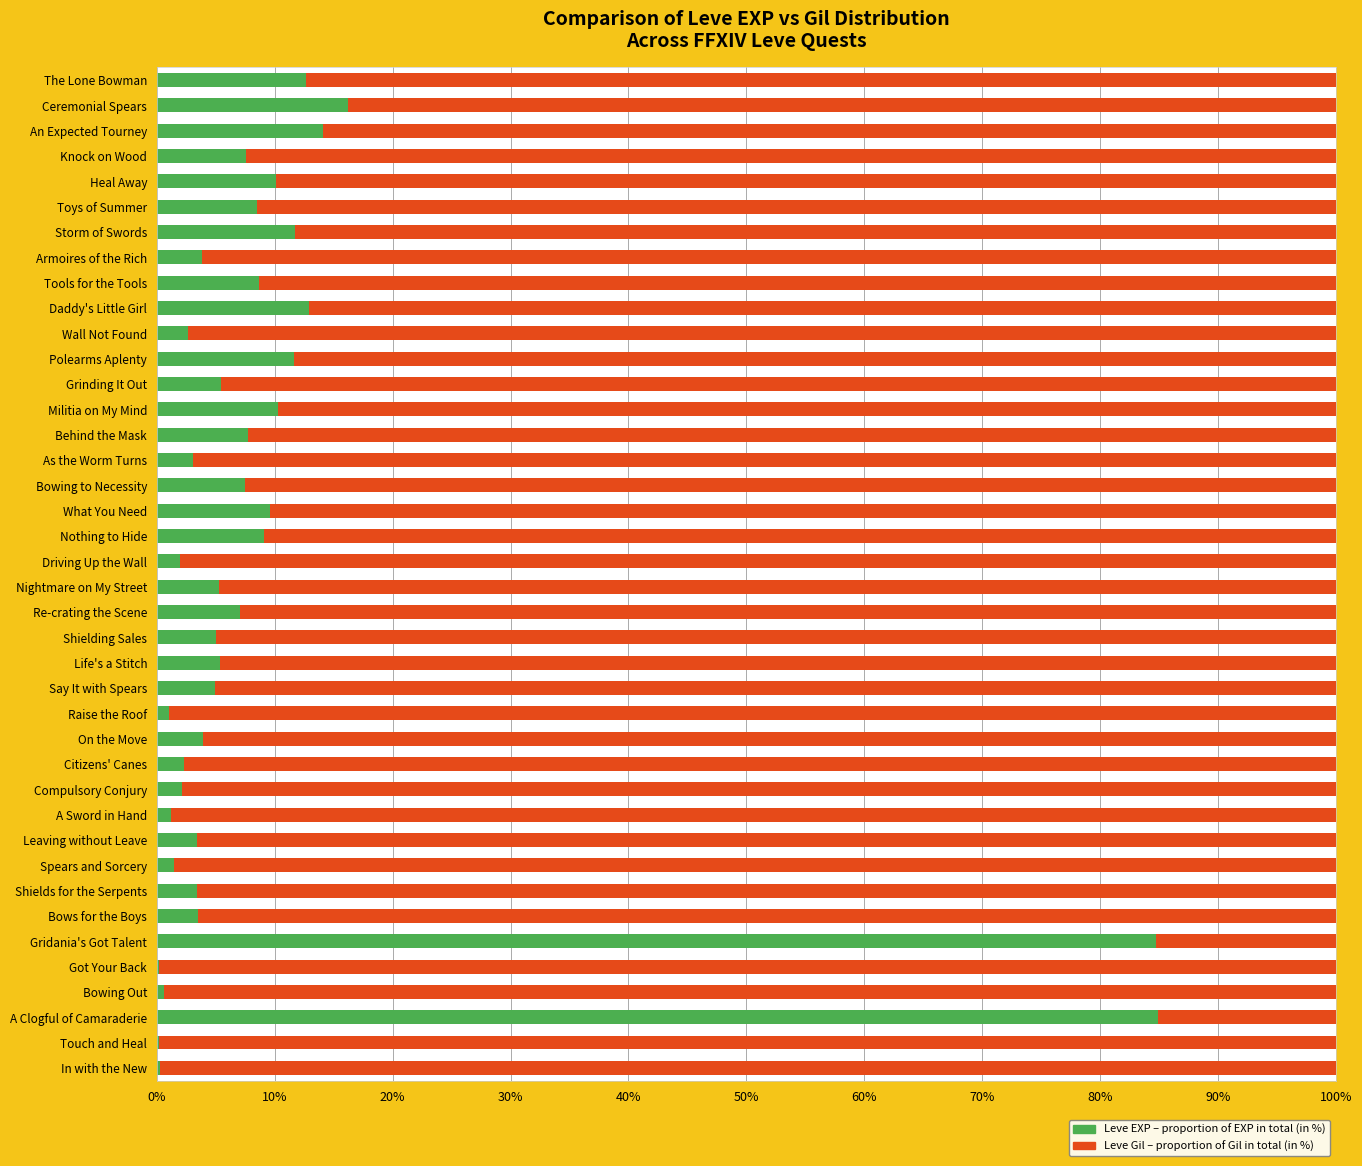

What is the maximum value for Leve EXP – proportion of EXP in total (in %)?

84.9